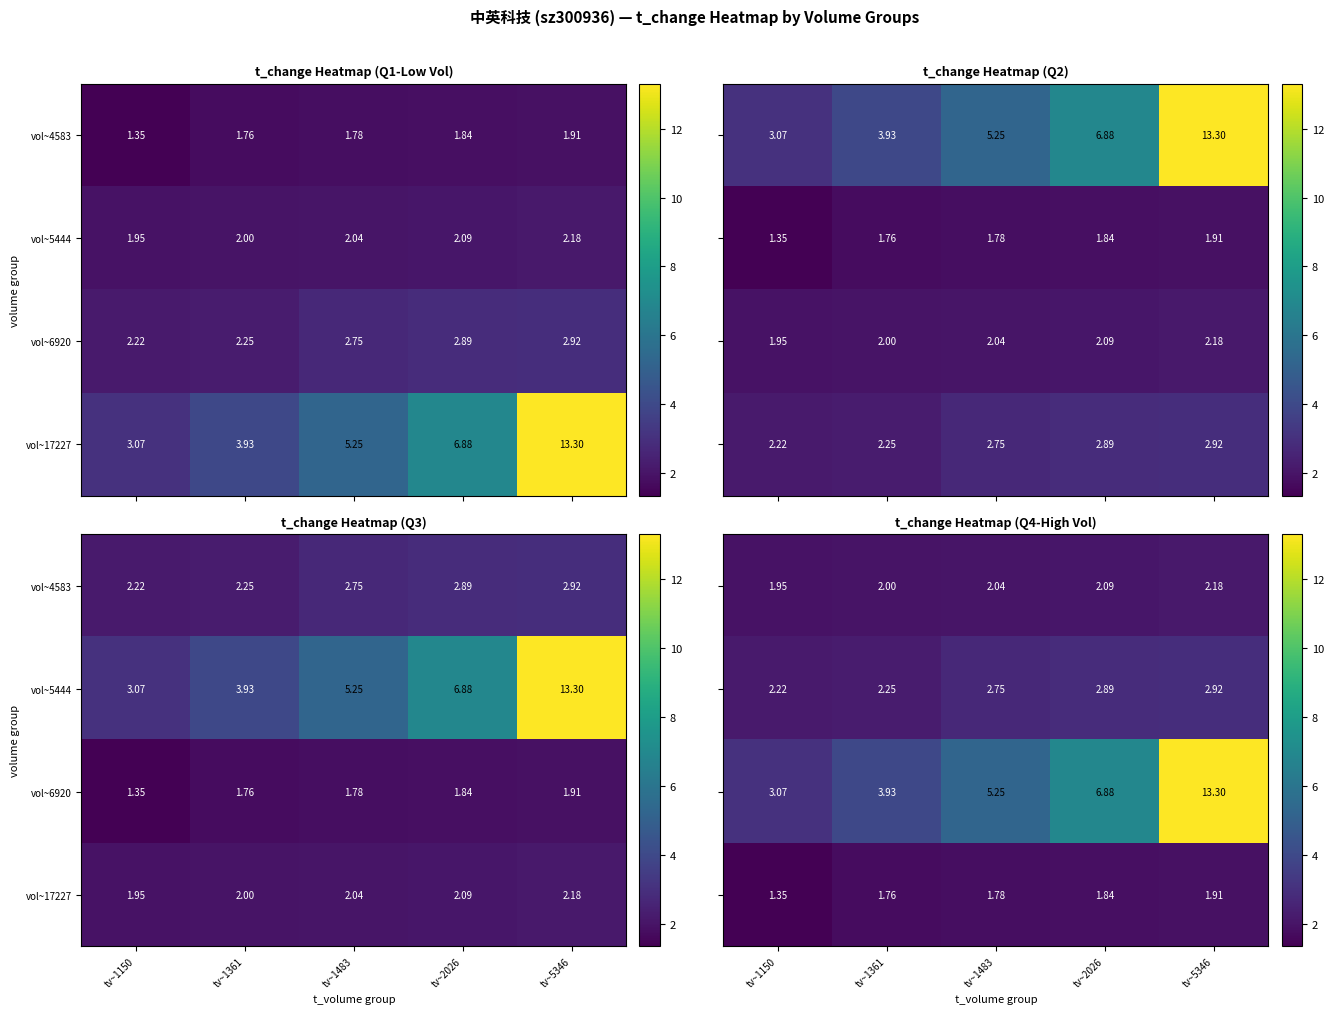

At which category does the chart reach its minimum across all series?

tv~1150